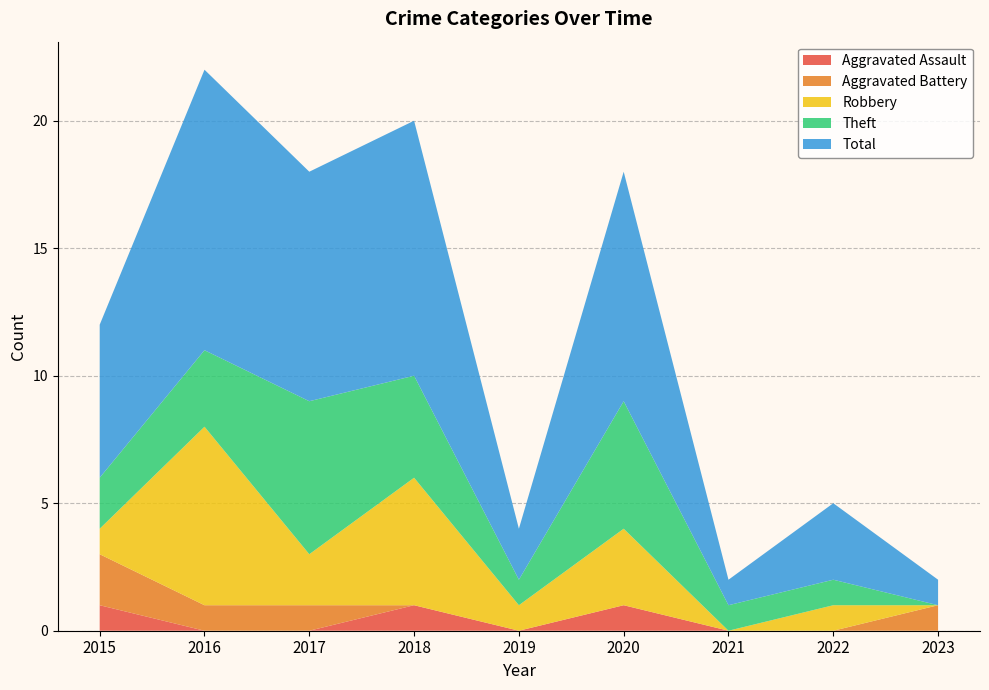

What is the maximum value for Aggravated Assault?

1